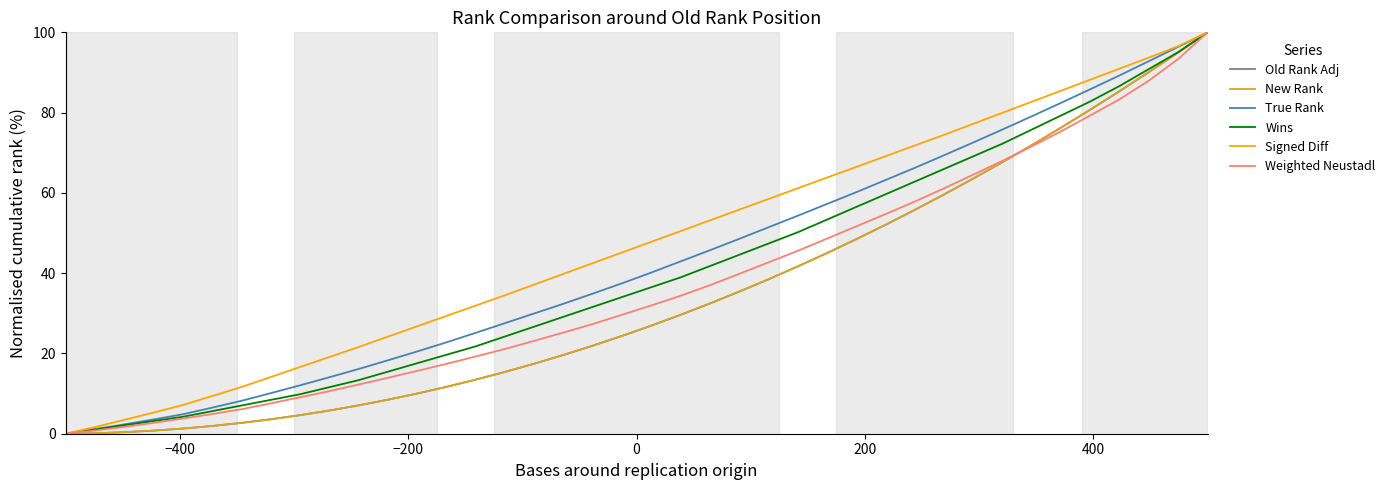

True or false: Wins and Weighted Neustadl cross at least once.

False